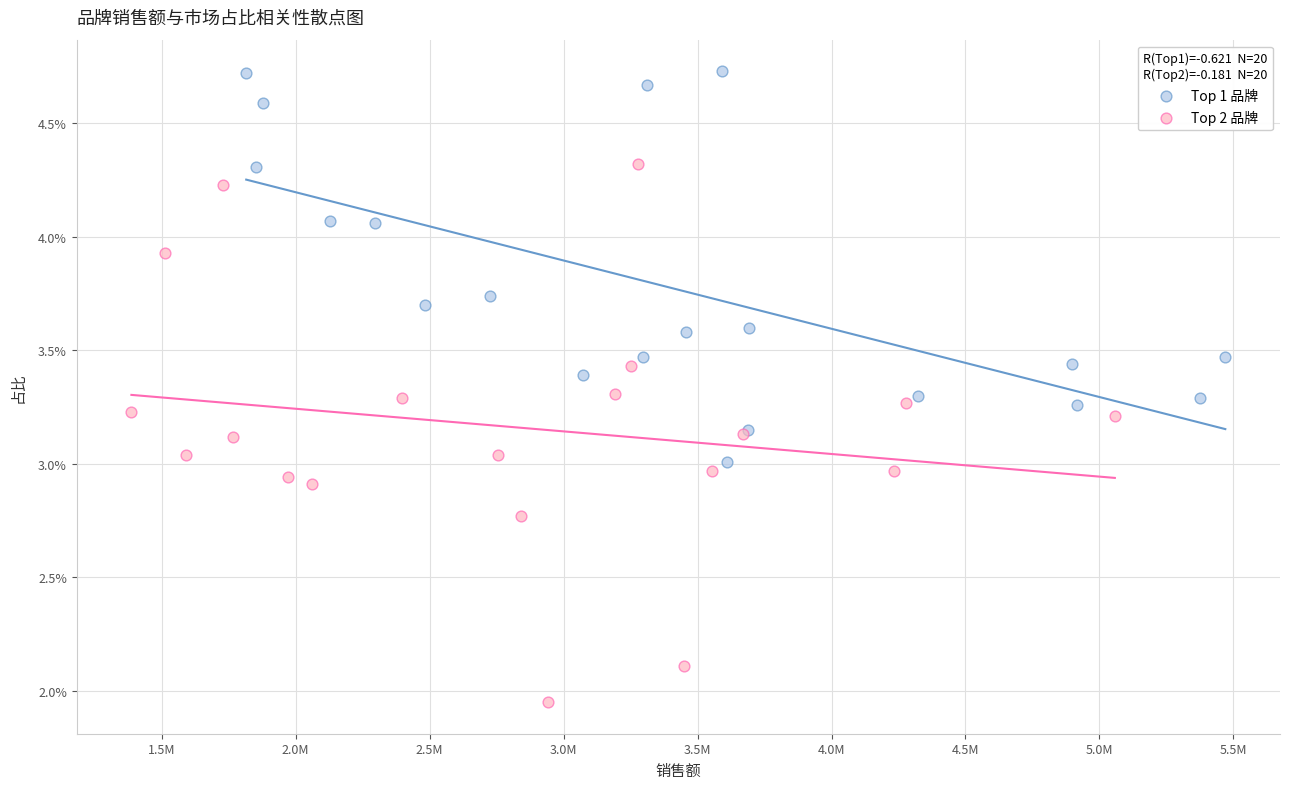

Which series reaches the maximum Y coordinate?

Top 1 品牌